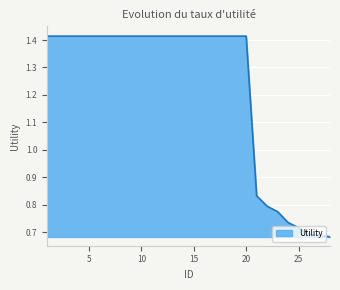

What is the value of the 19th point from the left?

1.4